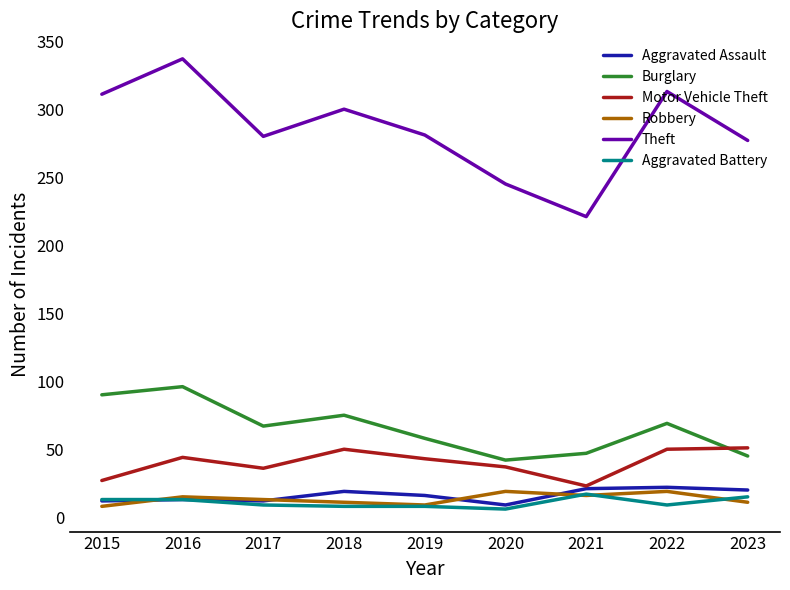

Which label corresponds to the largest value in the chart?

2016